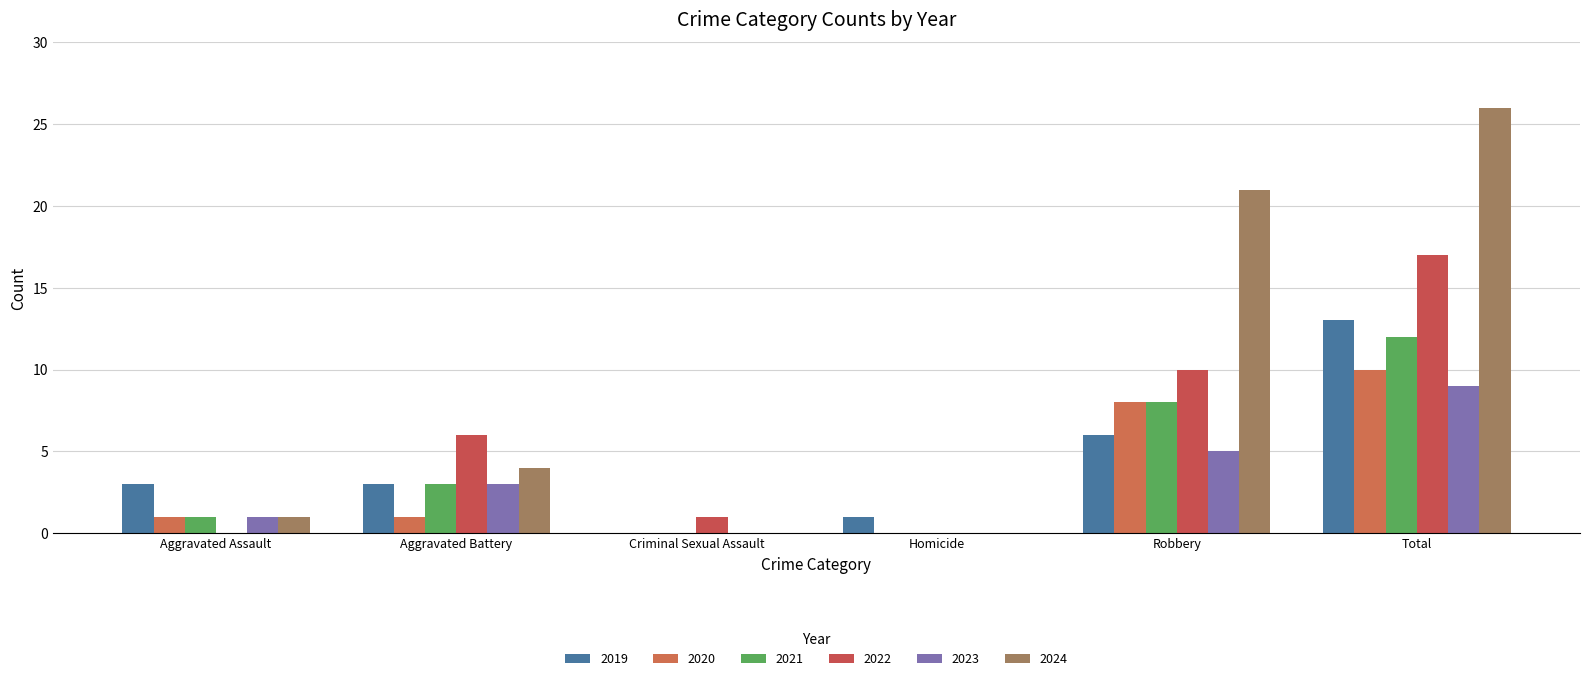

Which has a higher value, Total or Homicide?

Total